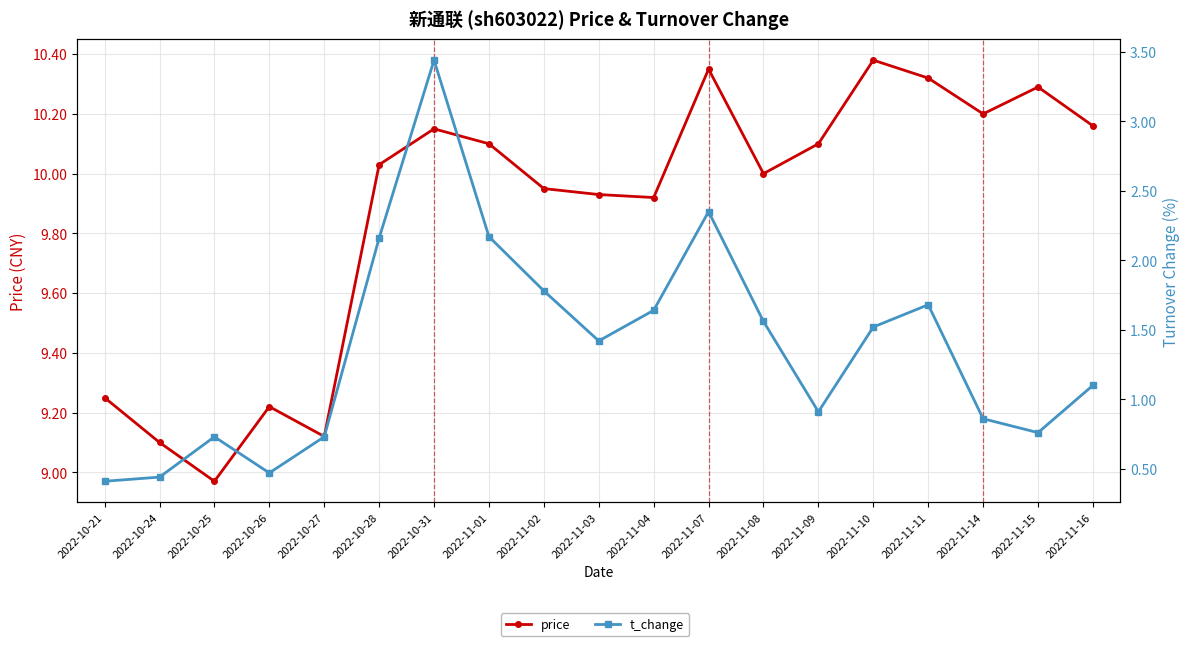

True or false: t_change has a value of 0.8 at 2022-11-15.

True